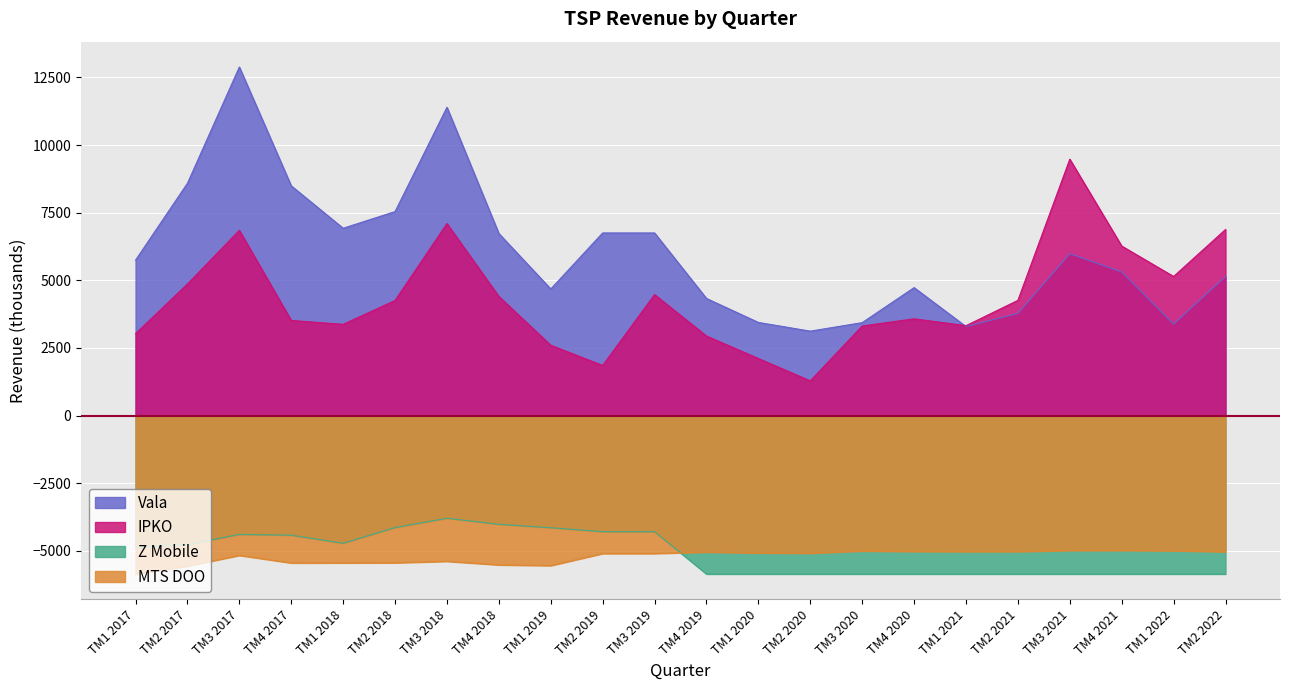

What is the sum of the Z Mobile values at TM3 2018 and TM4 2020?

-9657.2